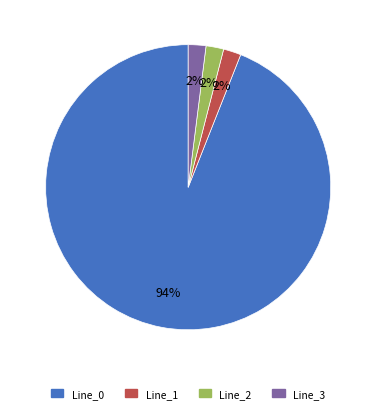

Is it true that Line_1 is 15% of the pie?

False